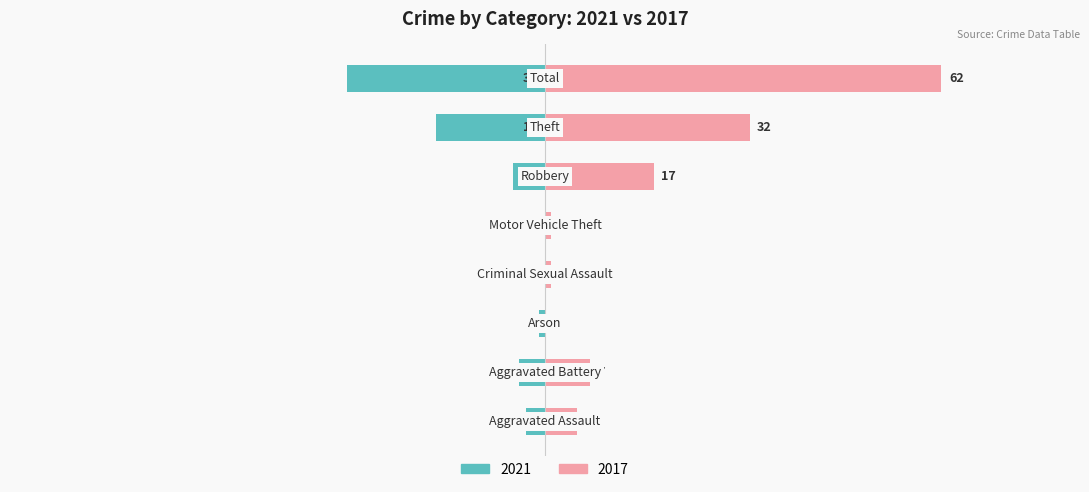

Reading left to right, list all the values displayed in this chart.

2021: -3	-4	-1	0	0	-5	-17	-31
2017: 5	7	0	1	1	17	32	62